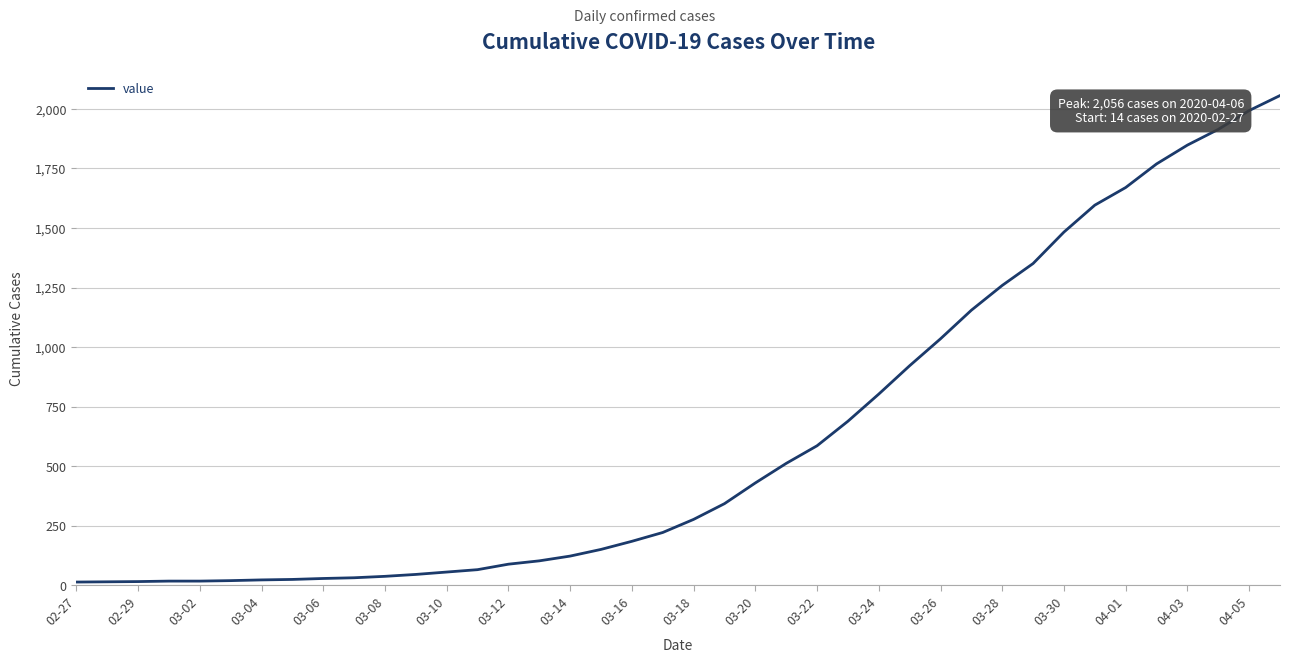

What is the minimum value shown in the chart?

14